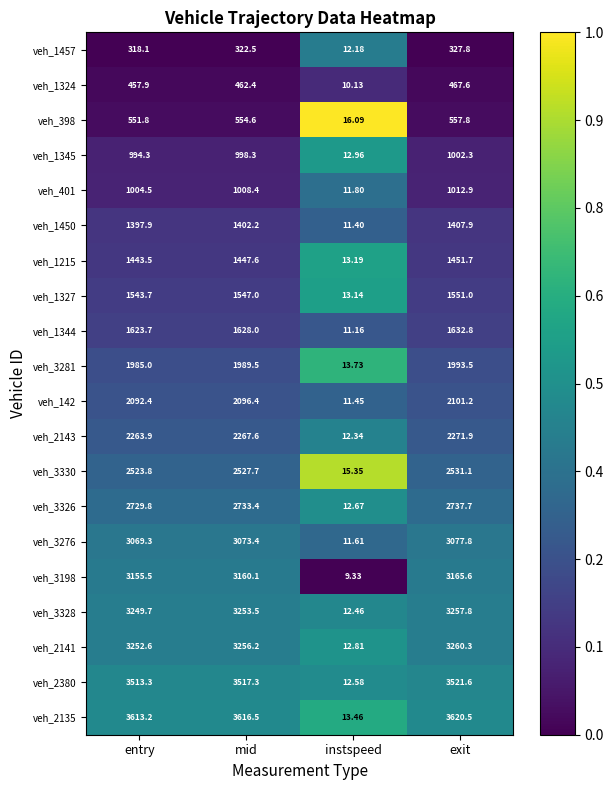

At which category does the chart reach its minimum across all series?

instspeed